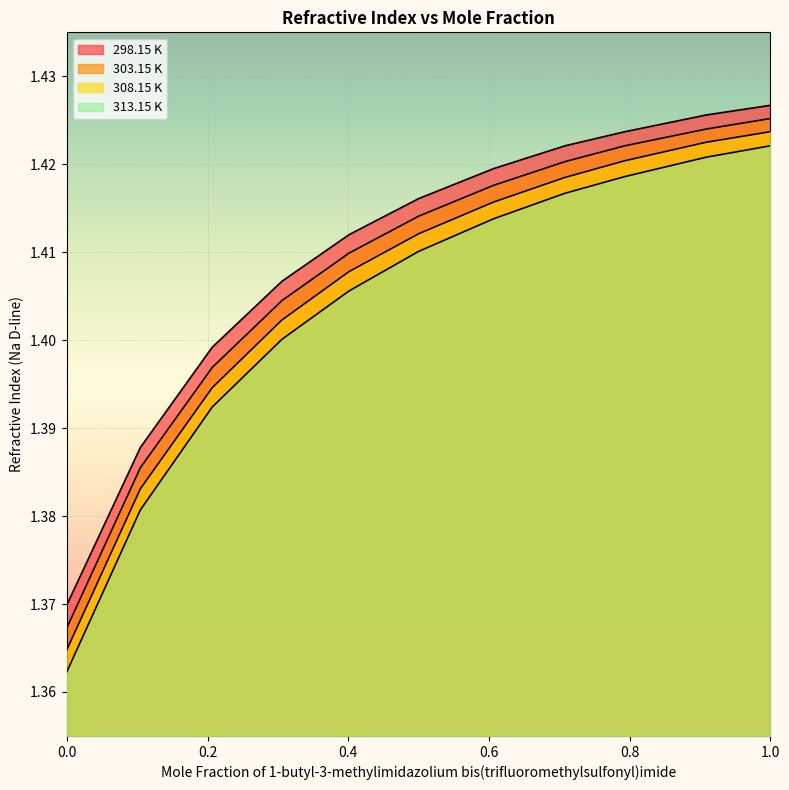

Reading right to left, what are all the values shown in this chart?

298.15 K: 1.0=1.4	0.9087=1.4	0.7932=1.4	0.7081=1.4	0.6065=1.4	0.5002=1.4	0.4012=1.4	0.3058=1.4	0.2067=1.4	0.1045=1.4	0.0=1.4
303.15 K: 1.0=1.4	0.9087=1.4	0.7932=1.4	0.7081=1.4	0.6065=1.4	0.5002=1.4	0.4012=1.4	0.3058=1.4	0.2067=1.4	0.1045=1.4	0.0=1.4
308.15 K: 1.0=1.4	0.9087=1.4	0.7932=1.4	0.7081=1.4	0.6065=1.4	0.5002=1.4	0.4012=1.4	0.3058=1.4	0.2067=1.4	0.1045=1.4	0.0=1.4
313.15 K: 1.0=1.4	0.9087=1.4	0.7932=1.4	0.7081=1.4	0.6065=1.4	0.5002=1.4	0.4012=1.4	0.3058=1.4	0.2067=1.4	0.1045=1.4	0.0=1.4